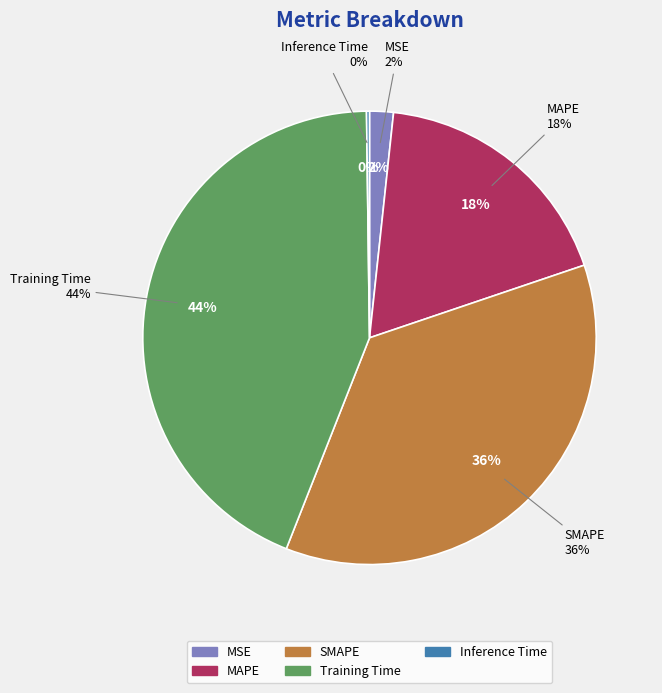

To the nearest percent, what is the difference between the largest and smallest slice percentages?

44%